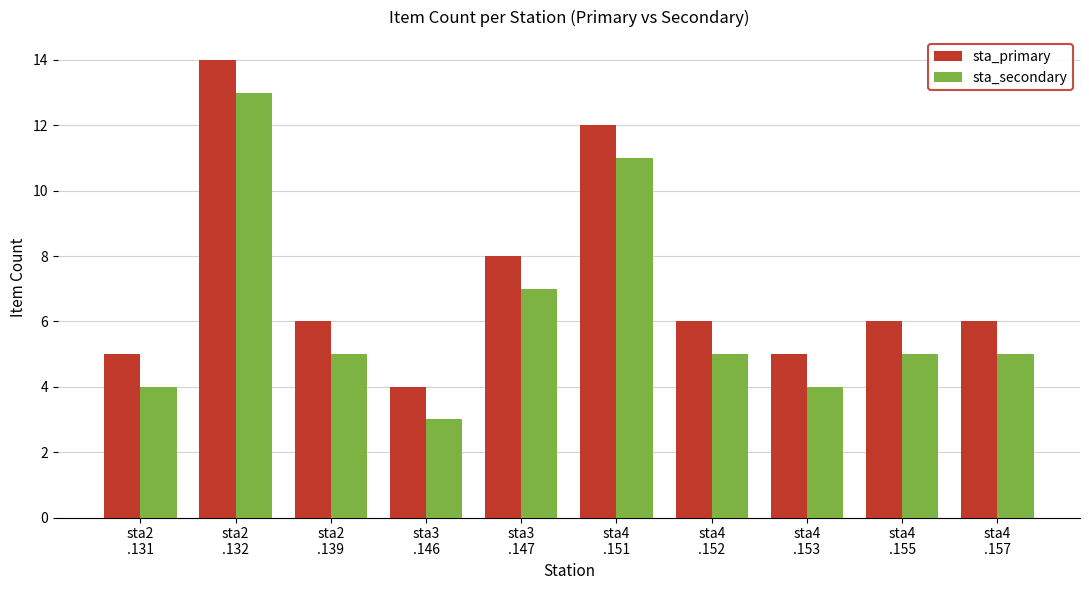

What is the smallest value displayed?

3